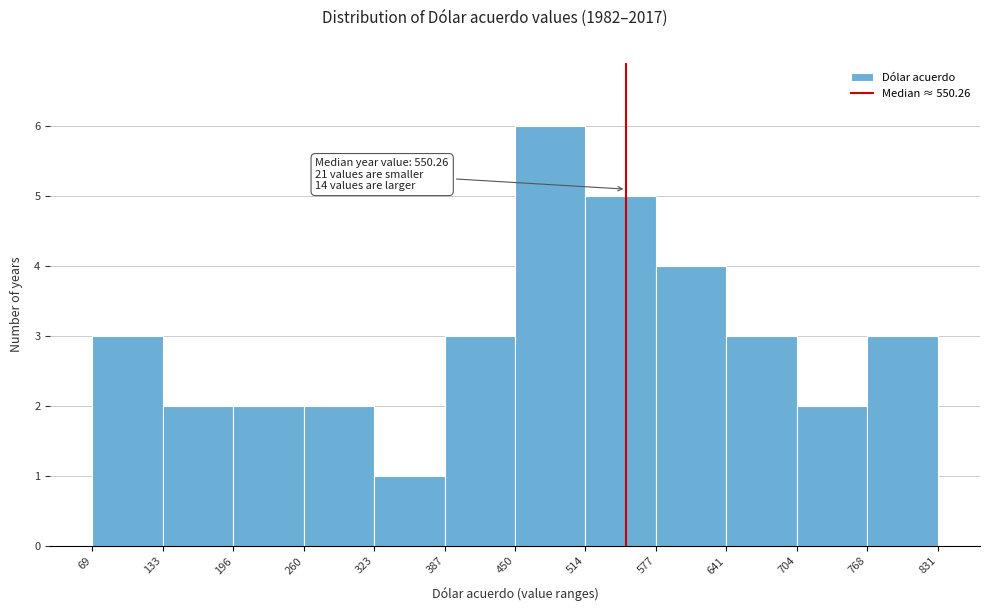

Which range on the x-axis has the tallest bar?

450 to 514